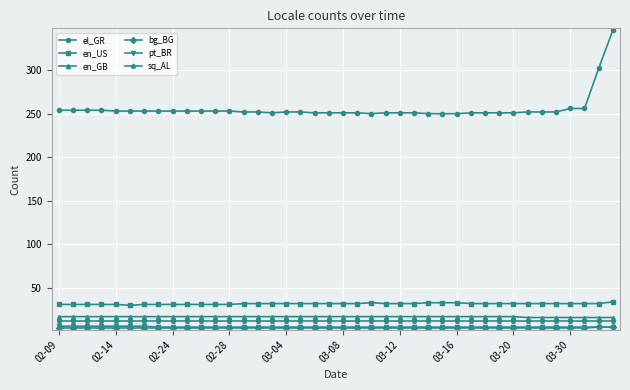

What is the maximum value shown in the chart?

346